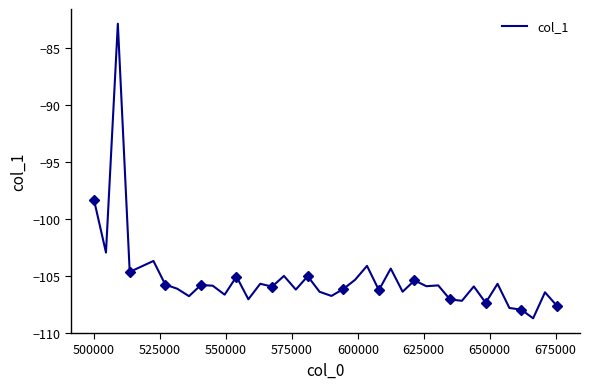

What is the difference between the second highest and second lowest values?

9.6